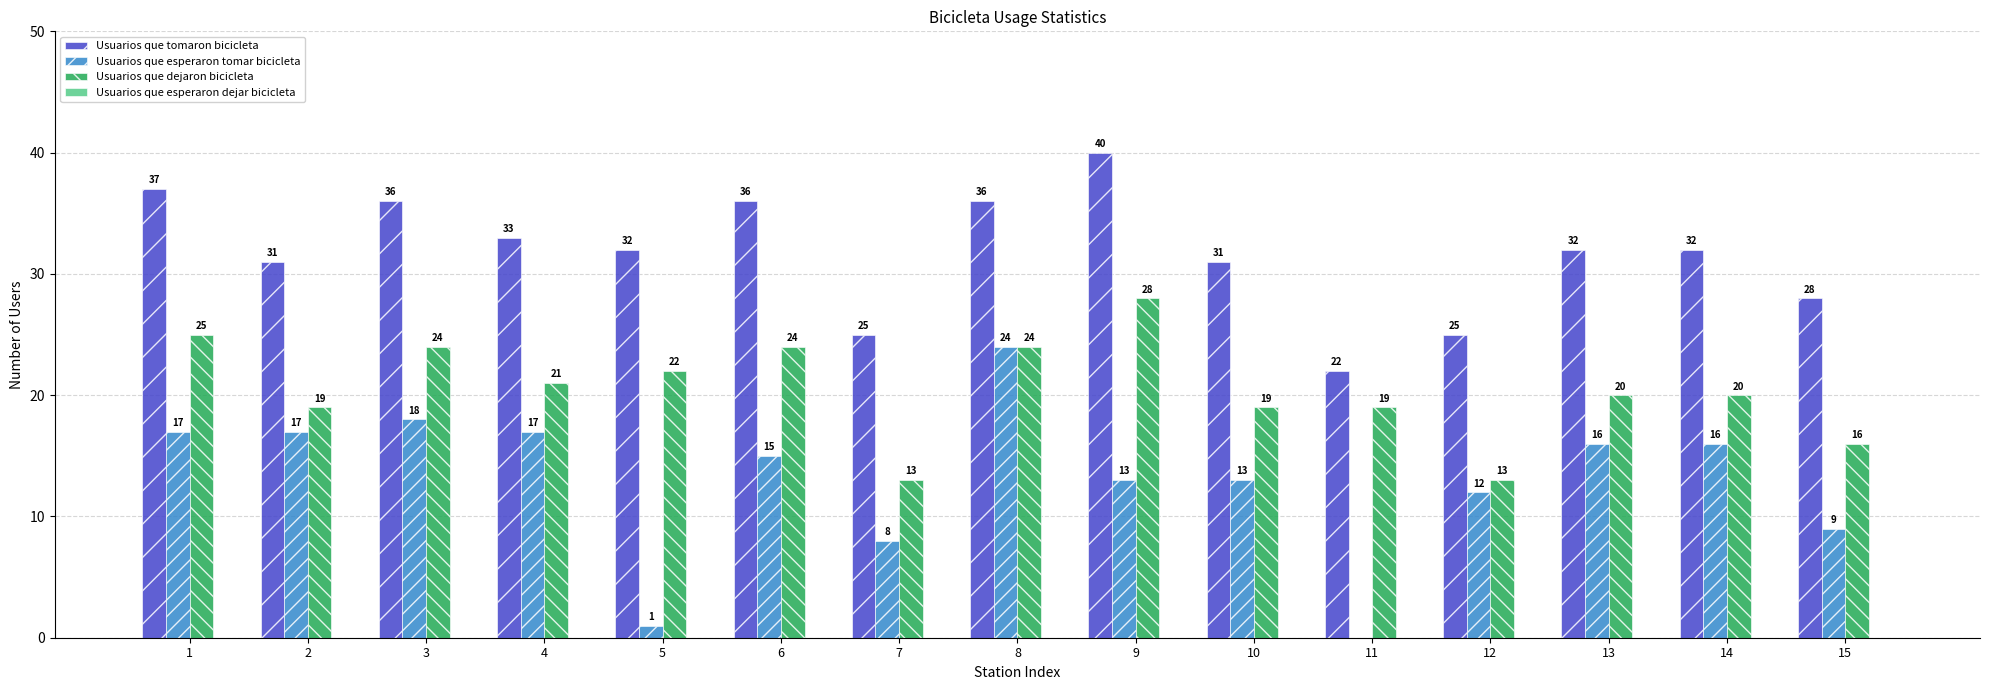

Between 1 and 8, which series saw the biggest shift?

Usuarios que esperaron tomar bicicleta